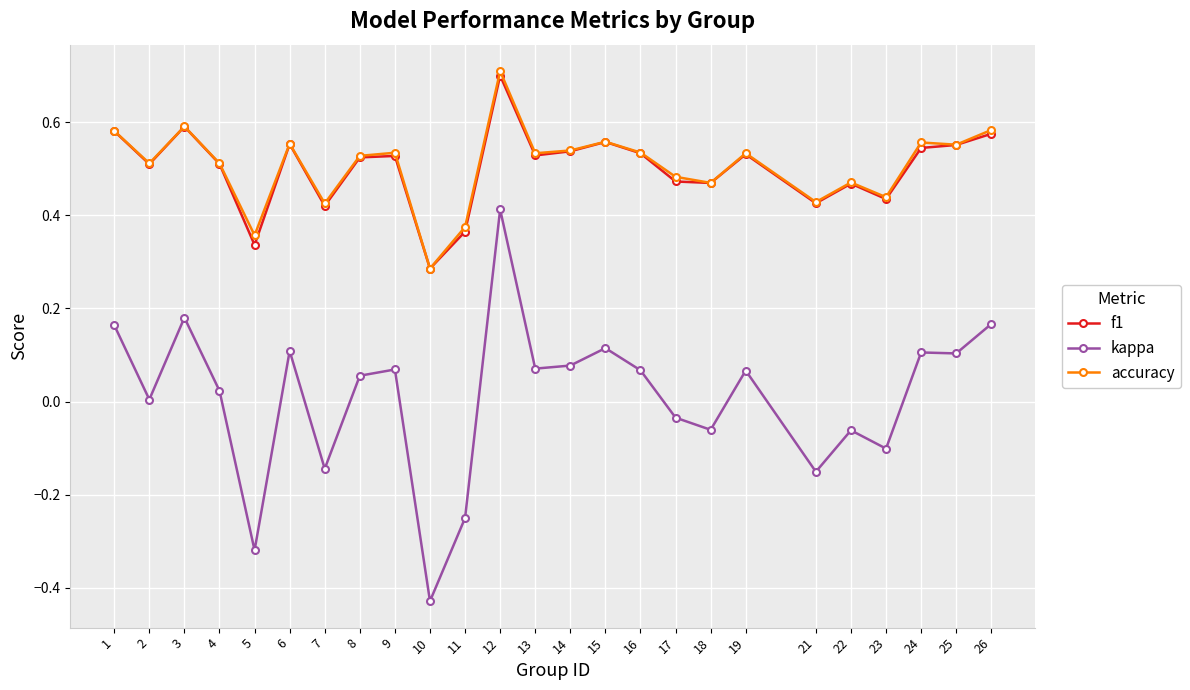

True or false: accuracy and kappa cross at least once.

False